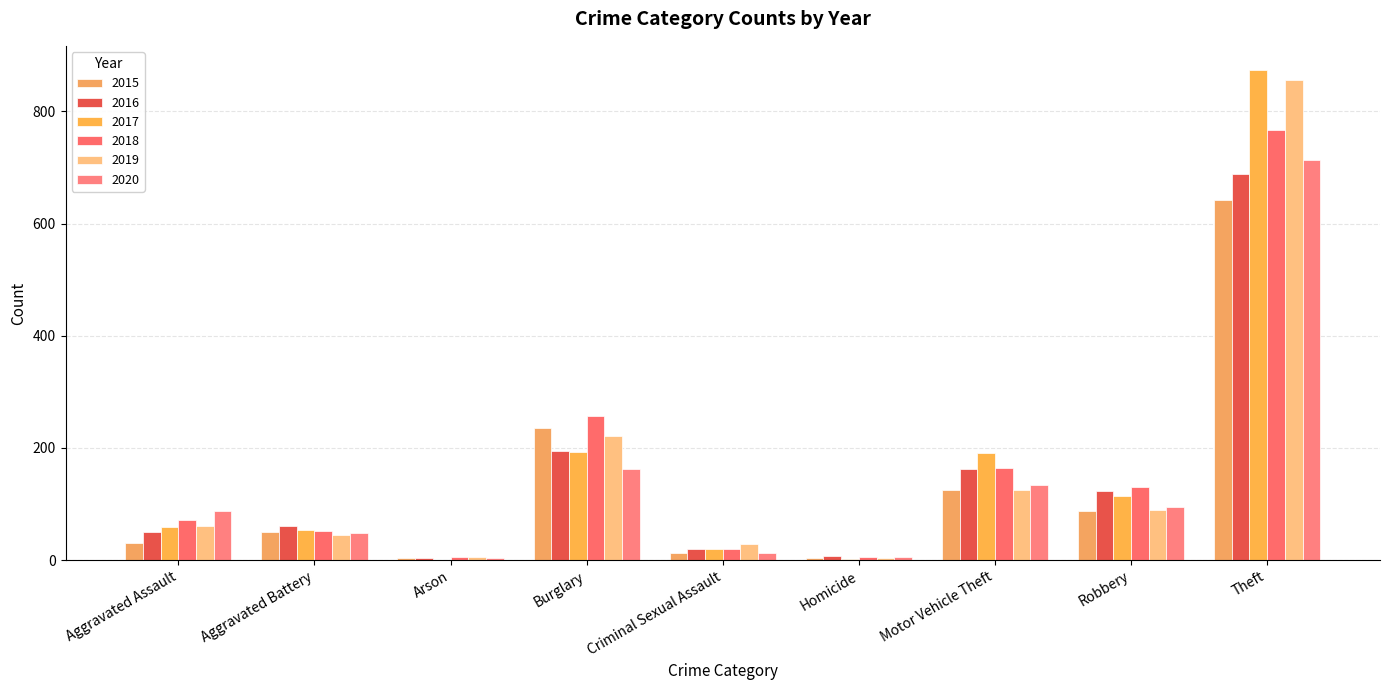

At which label does 2015 reach its minimum?

Arson